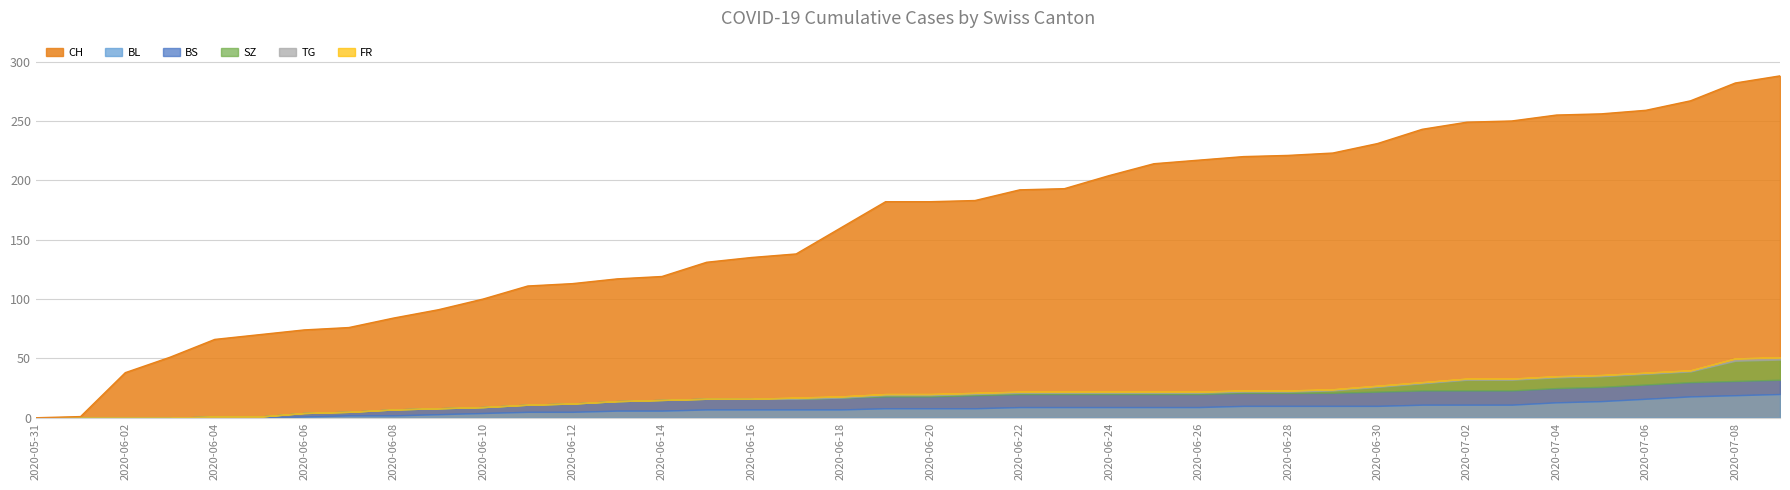

What is the difference between the highest and lowest values at 2020-06-18?

160